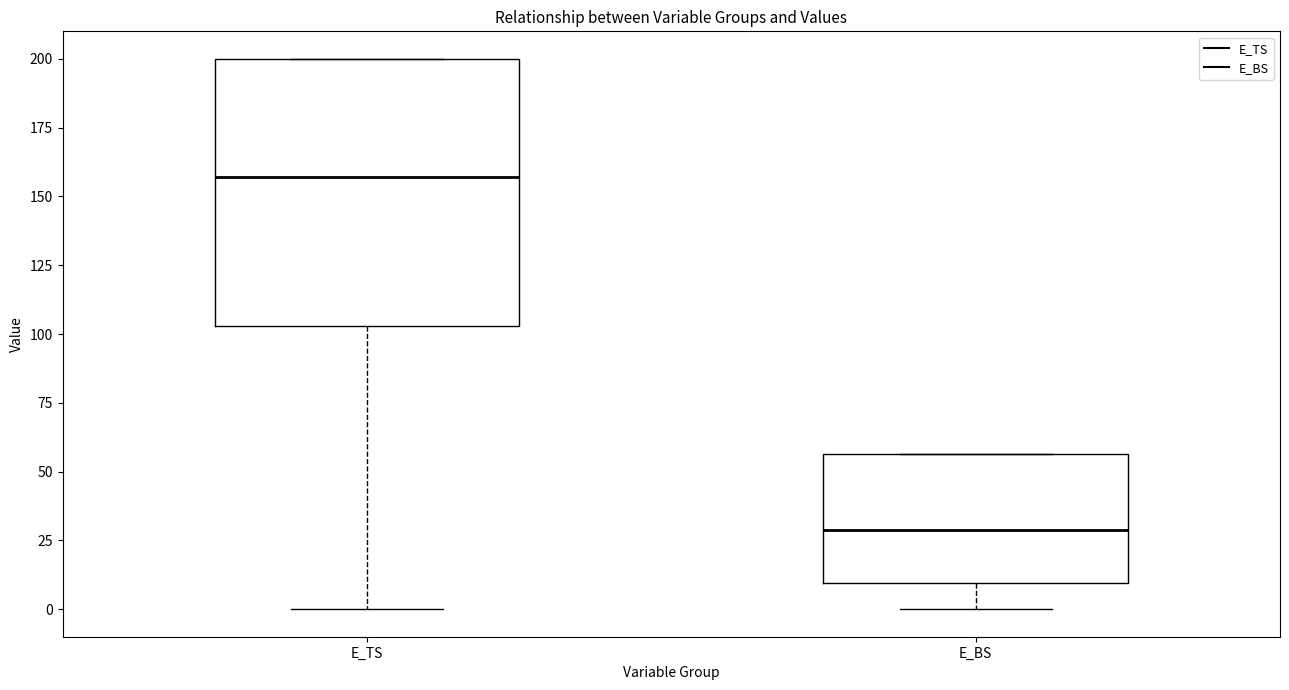

Which box's median line is the lowest?

E_BS